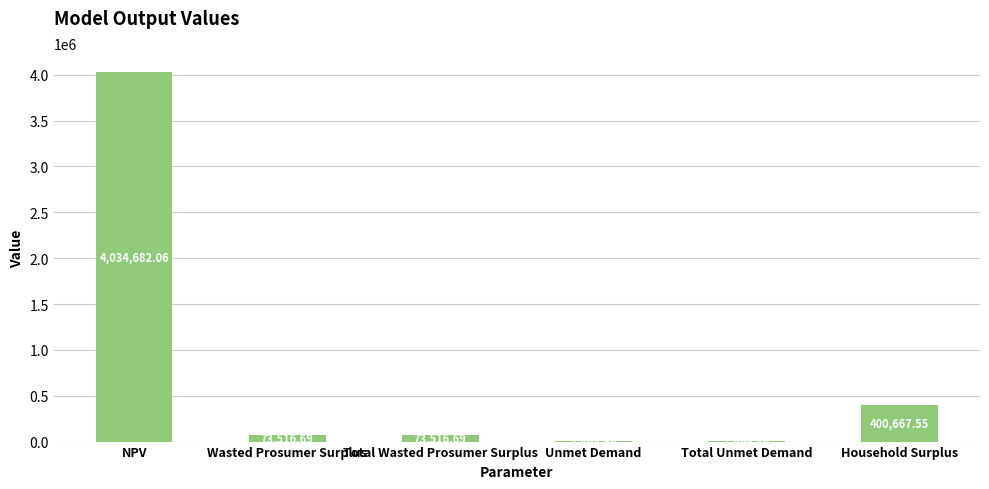

Which category has the highest value across all series?

NPV